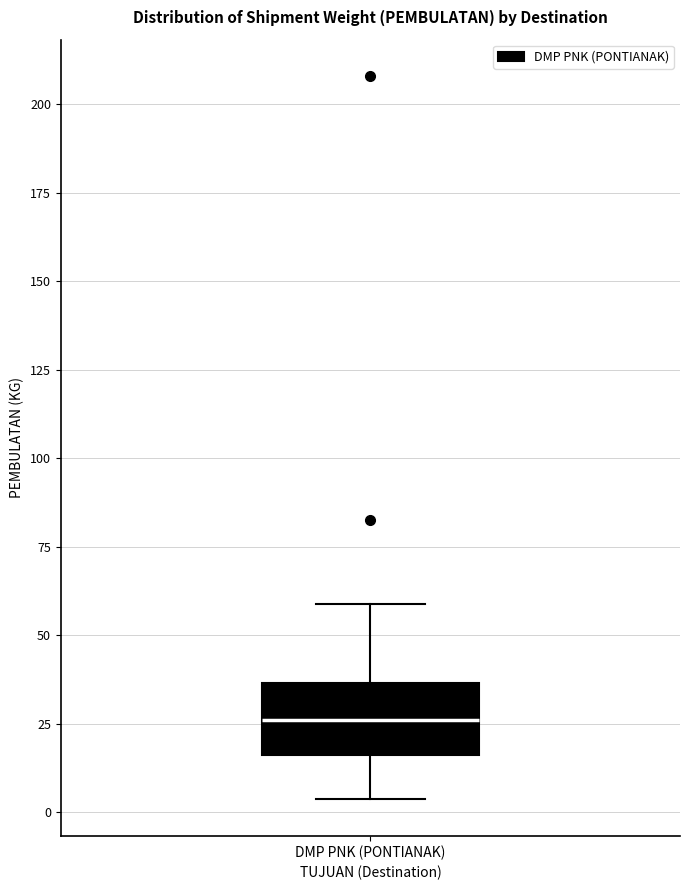

Transcribe this box plot: give where the median line is, the range the box spans, and where the two whiskers end, as read against the y-axis. The values are not printed on the chart, so give them approximately, as read against the axis.

median 25, box 15 to 35, whiskers 5 to 60